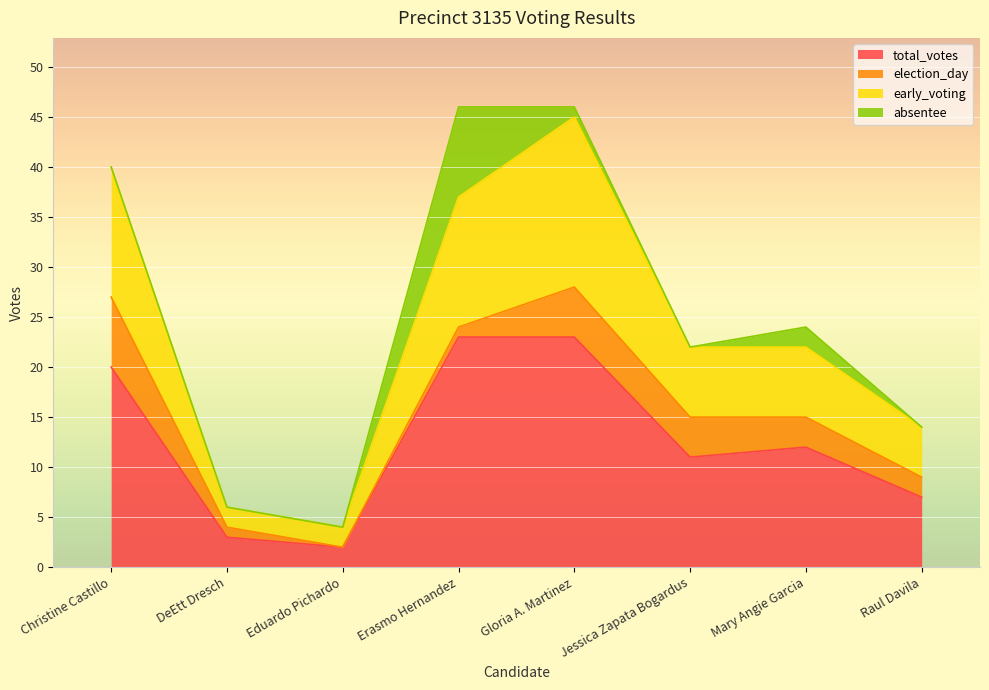

True or false: early_voting and total_votes cross at least once.

False